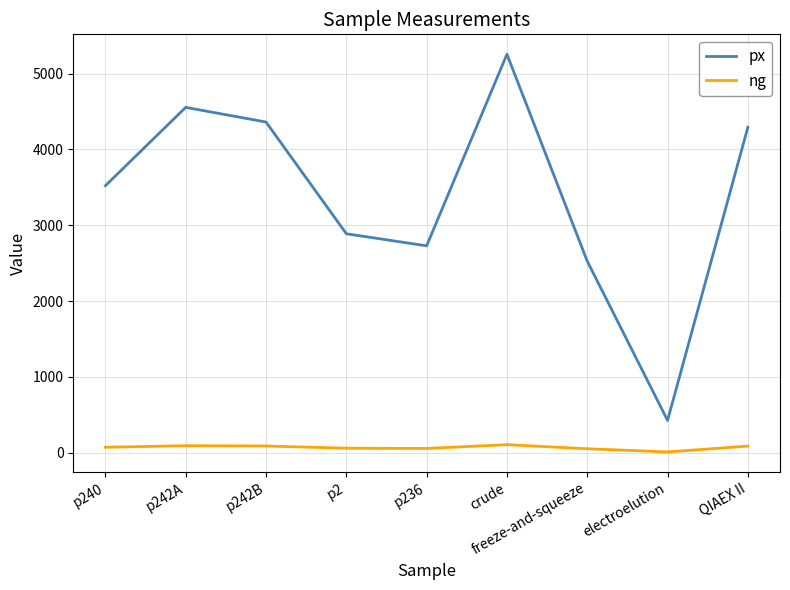

Does the chart display data point markers on the line(s)?

No